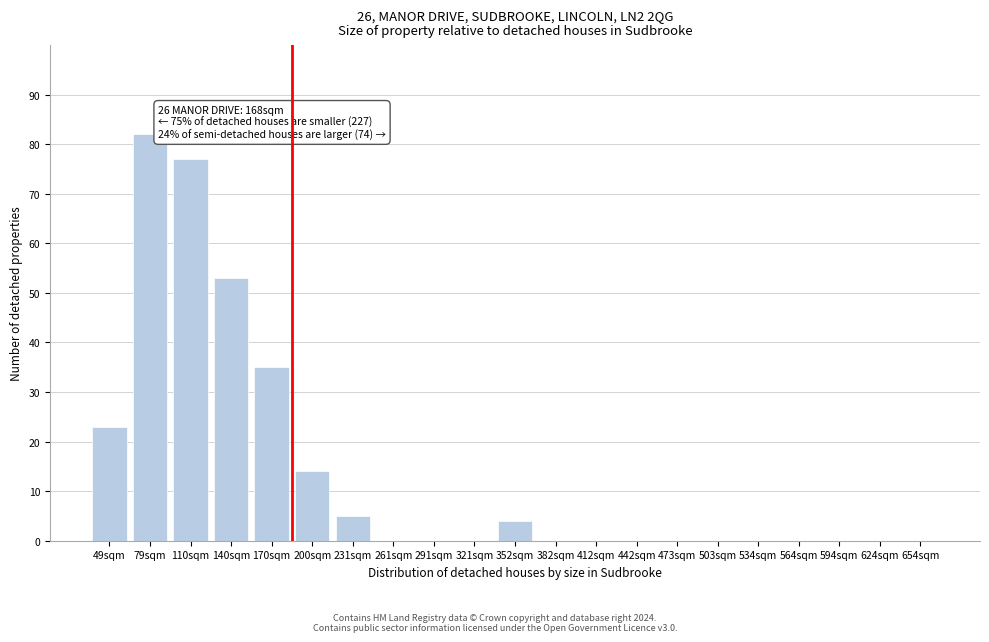

Reading left to right, transcribe all the data shown in this chart.

49sqm=23	79sqm=82	110sqm=77	140sqm=53	170sqm=35	200sqm=14	231sqm=5	261sqm=0	291sqm=0	321sqm=0	352sqm=4	382sqm=0	412sqm=0	442sqm=0	473sqm=0	503sqm=0	534sqm=0	564sqm=0	594sqm=0	624sqm=0	654sqm=0